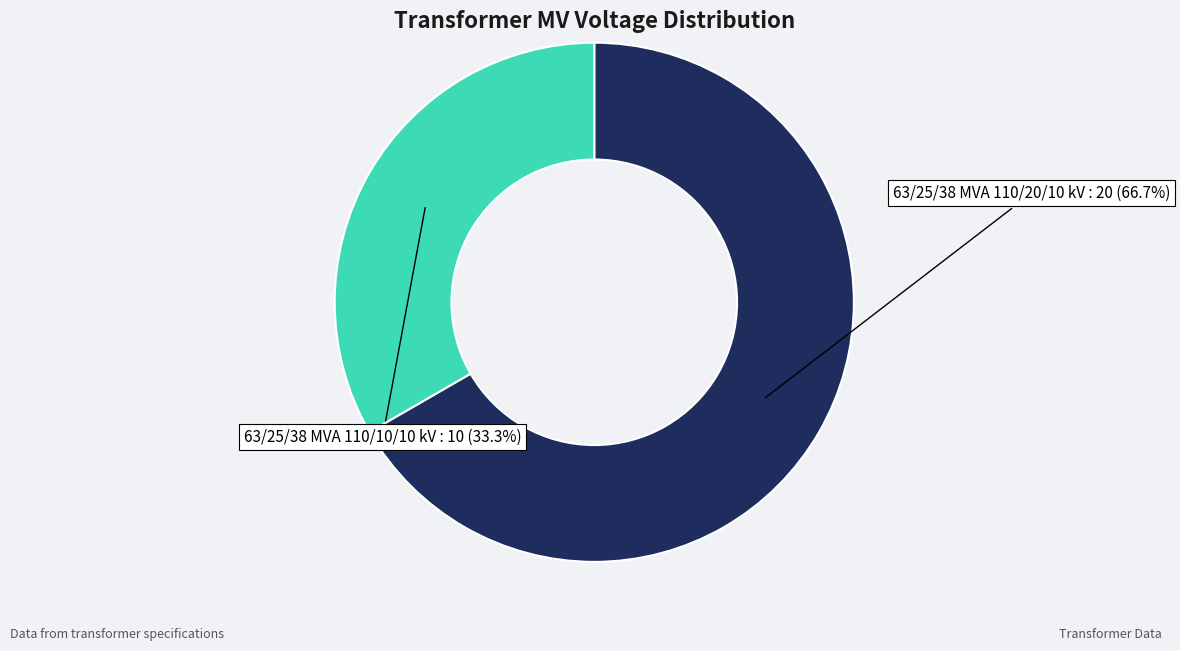

Is there any slice that represents more than half of the pie?

Yes